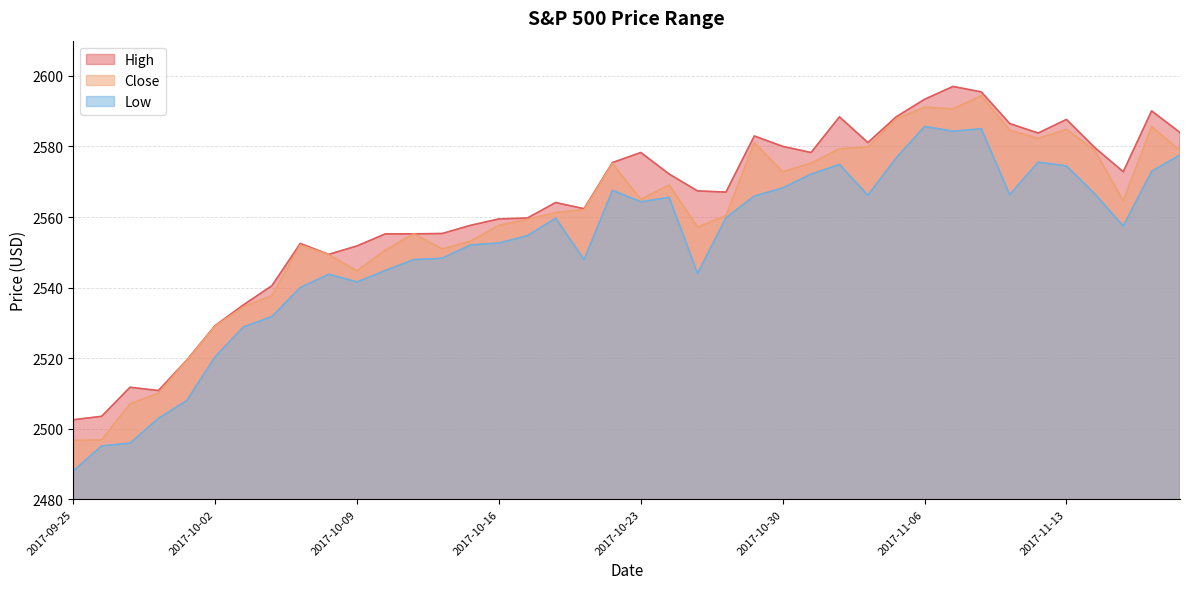

What is the value of the High point at the 35th from the left?

2583.8